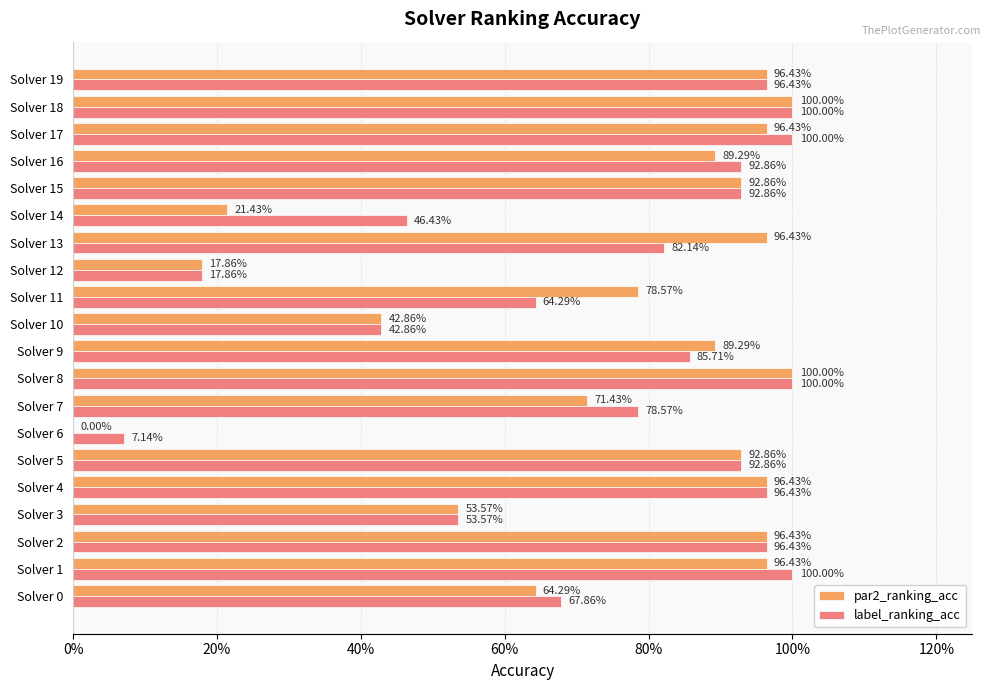

Rank the series by their average value, from highest to lowest.

label_ranking_acc, par2_ranking_acc